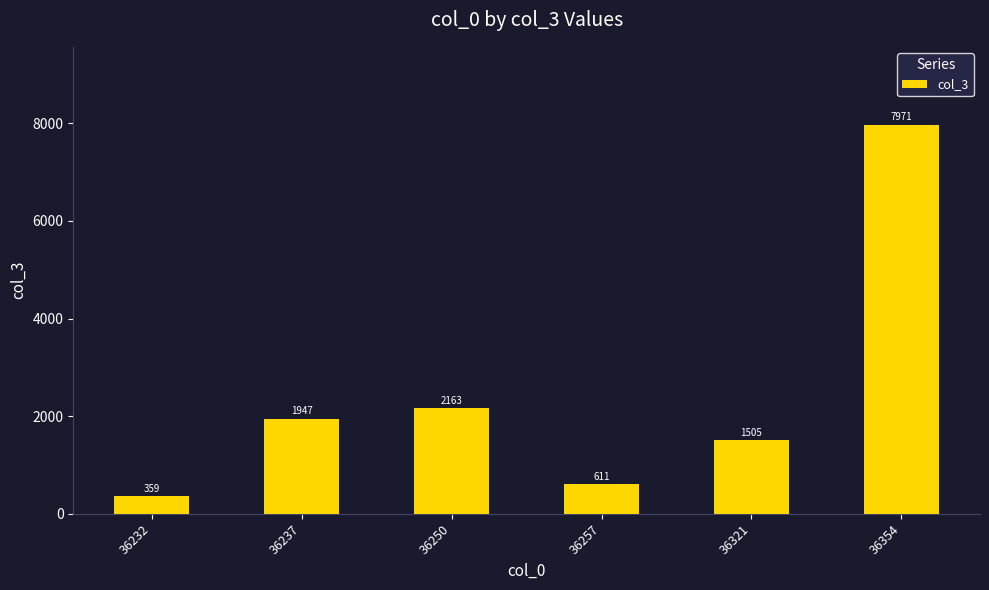

Does the chart contain any negative values?

No